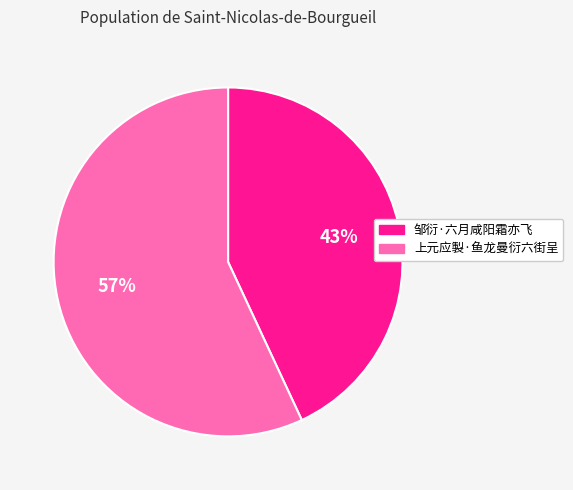

To the nearest percent, what is the combined percentage of 邹衍·六月咸阳霜亦飞 and 上元应製·鱼龙曼衍六街呈?

100%